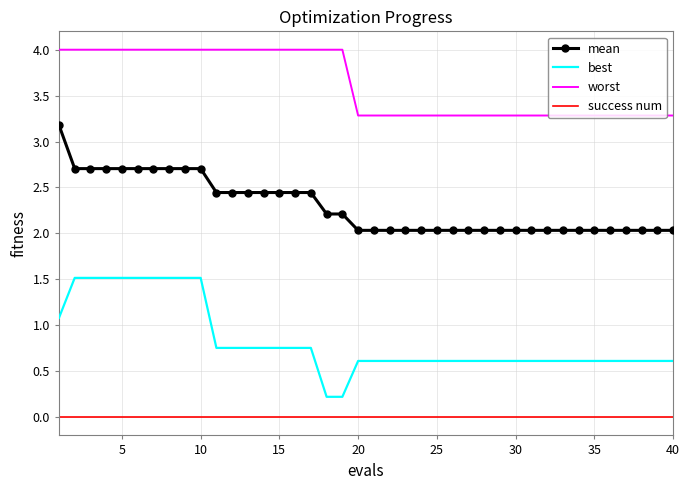

What is the difference between the maximum and minimum values in the best series?

1.3